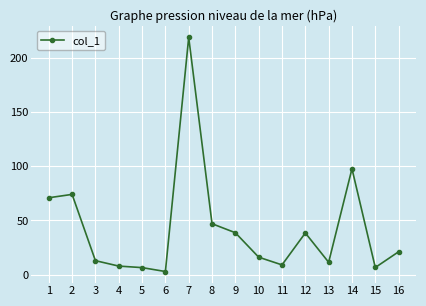

Where does the data first go above 21?

1